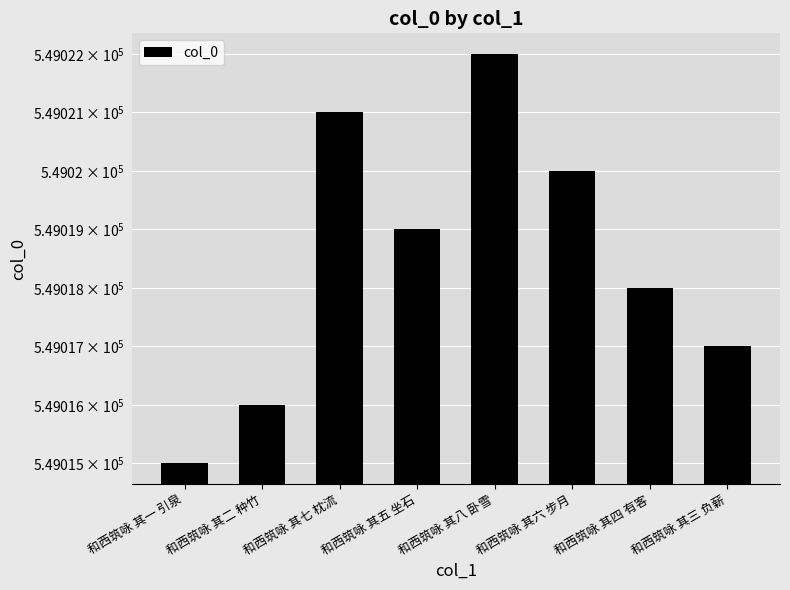

What is the difference between the maximum and second lowest values?

6